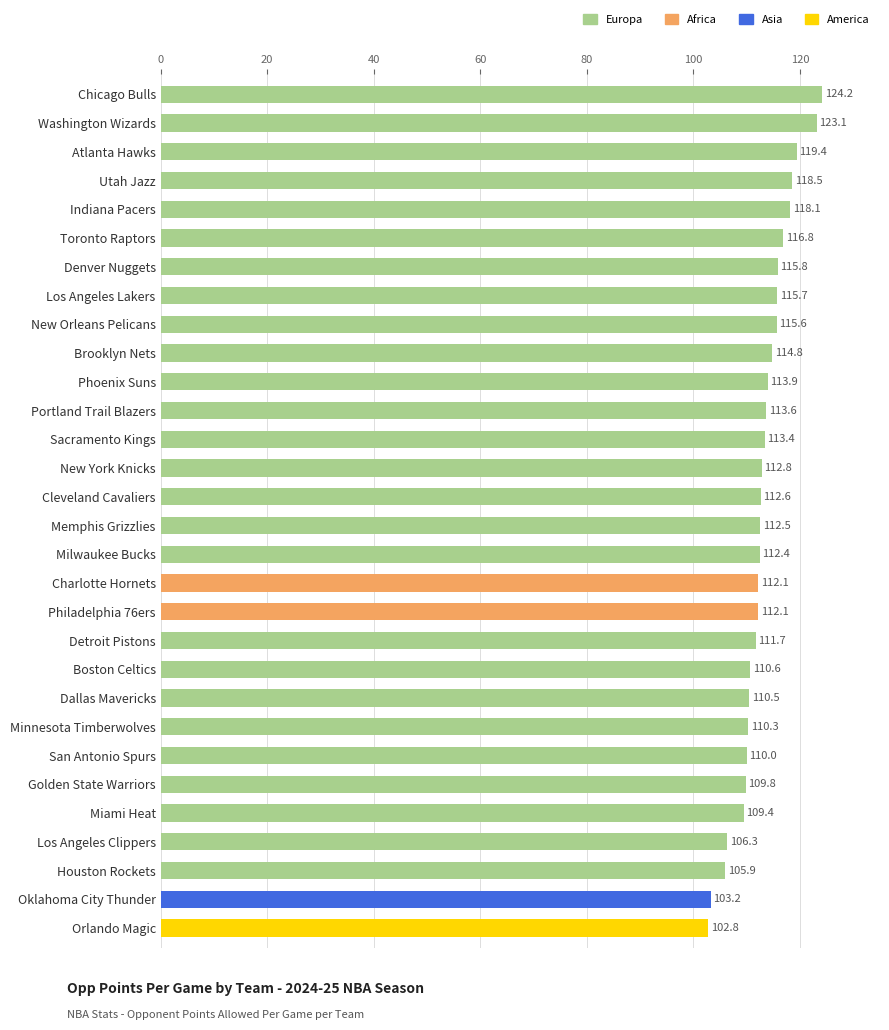

Reading top to bottom, extract all data points from this chart.

Chicago Bulls=124.2	Washington Wizards=123.1	Atlanta Hawks=119.4	Utah Jazz=118.5	Indiana Pacers=118.1	Toronto Raptors=116.8	Denver Nuggets=115.8	Los Angeles Lakers=115.7	New Orleans Pelicans=115.6	Brooklyn Nets=114.8	Phoenix Suns=113.9	Portland Trail Blazers=113.6	Sacramento Kings=113.4	New York Knicks=112.8	Cleveland Cavaliers=112.6	Memphis Grizzlies=112.5	Milwaukee Bucks=112.4	Charlotte Hornets=112.1	Philadelphia 76ers=112.1	Detroit Pistons=111.7	Boston Celtics=110.6	Dallas Mavericks=110.5	Minnesota Timberwolves=110.3	San Antonio Spurs=110.0	Golden State Warriors=109.8	Miami Heat=109.4	Los Angeles Clippers=106.3	Houston Rockets=105.9	Oklahoma City Thunder=103.2	Orlando Magic=102.8